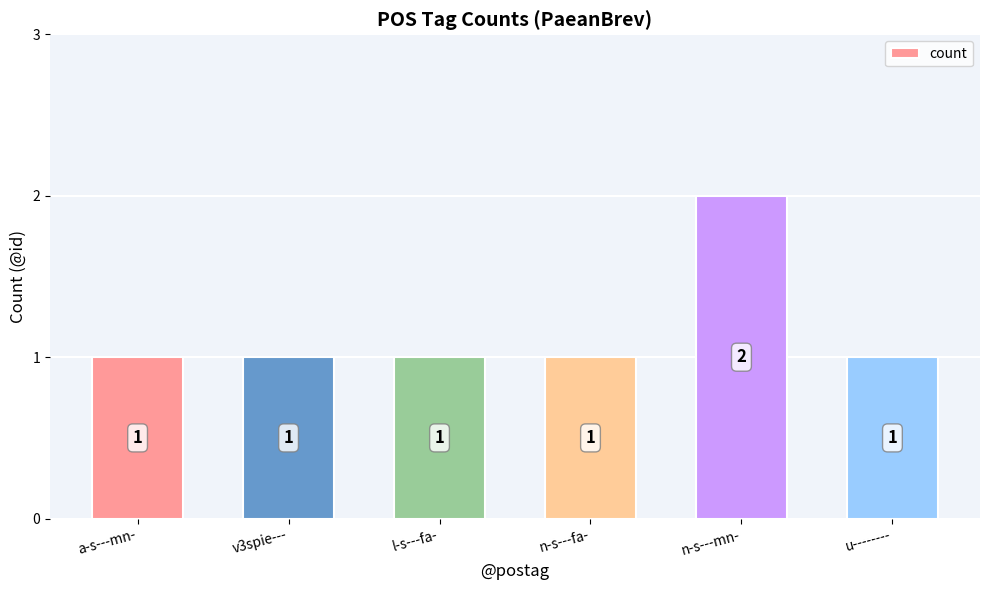

How many distinct data groups are displayed?

1